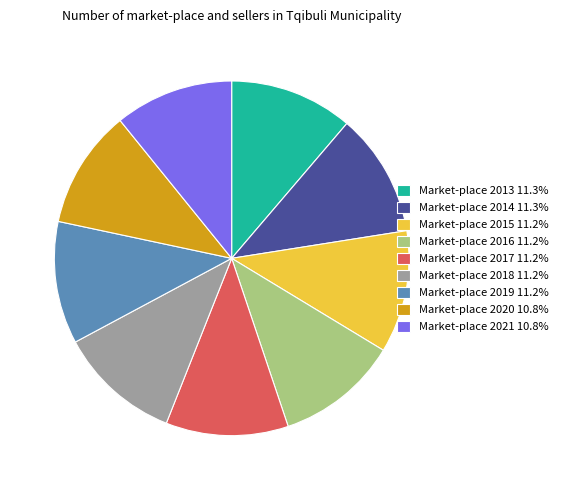

Approximately how many times larger is the value at Market-place 2013 11.3% compared to Market-place 2017 11.2%?

1.0